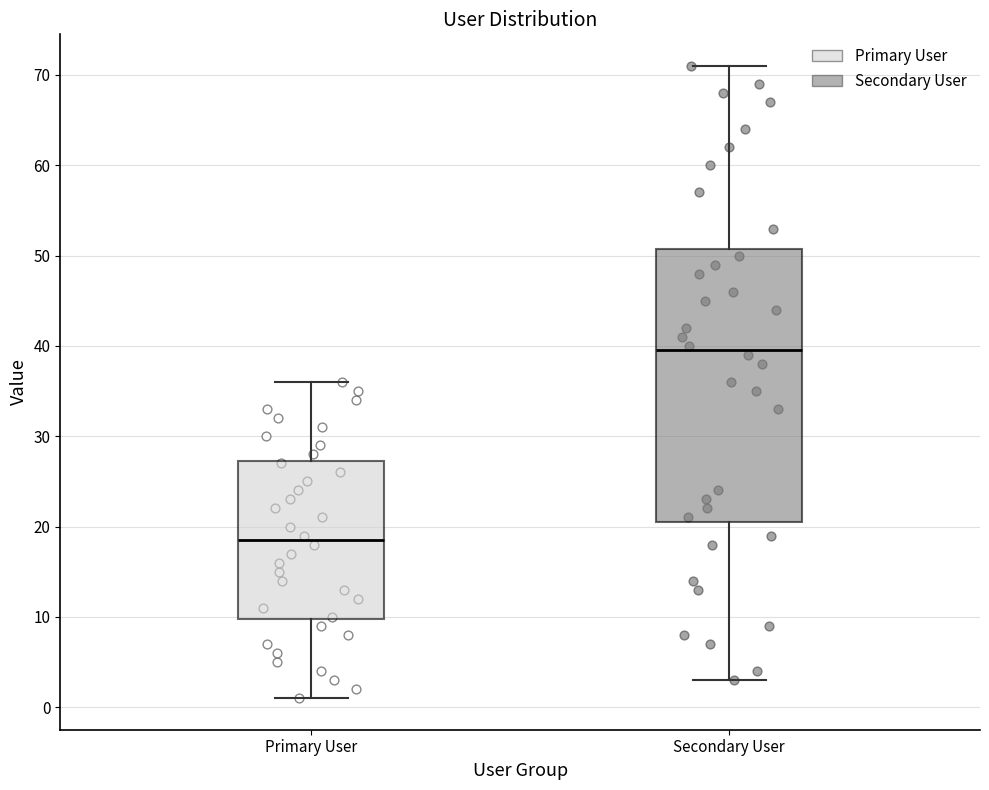

Where is the upper edge of the box for Secondary User on the y-axis? The values are not printed on the chart, so give them approximately, as read against the axis.

51